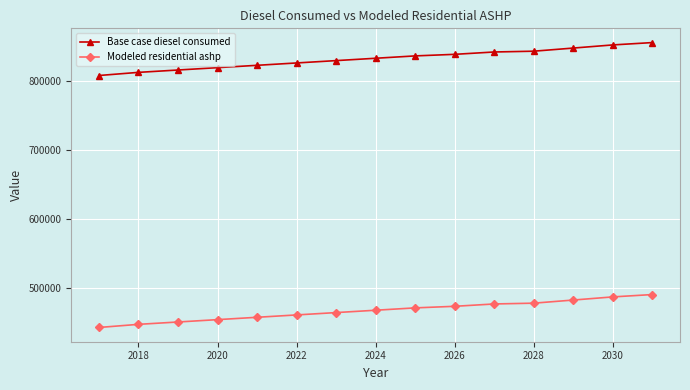

What is the value of the Modeled residential ashp point at the 11th from the left?

477066.0